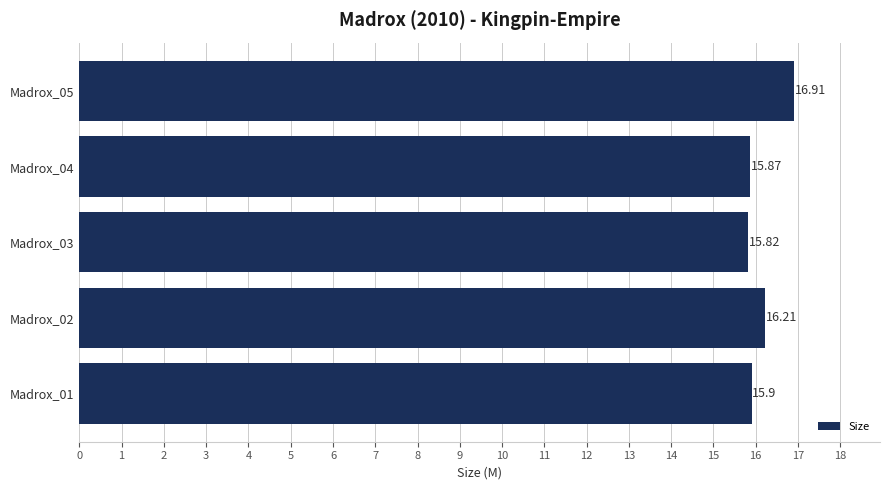

Does the chart contain stacked bars?

No